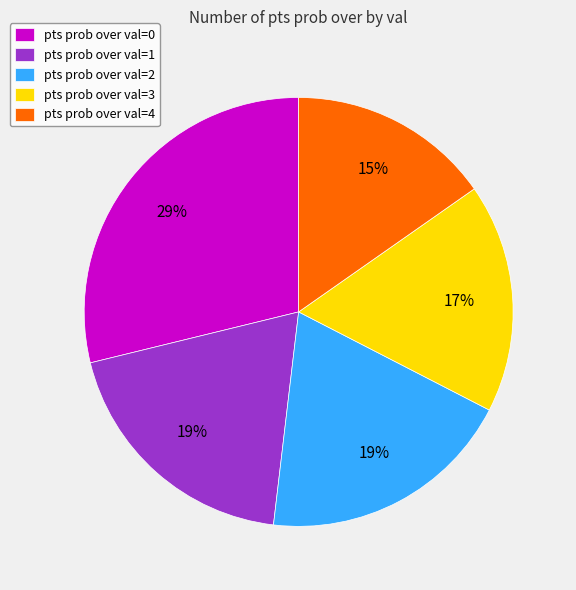

To the nearest percent, what portion does pts prob over val=3 represent?

17%